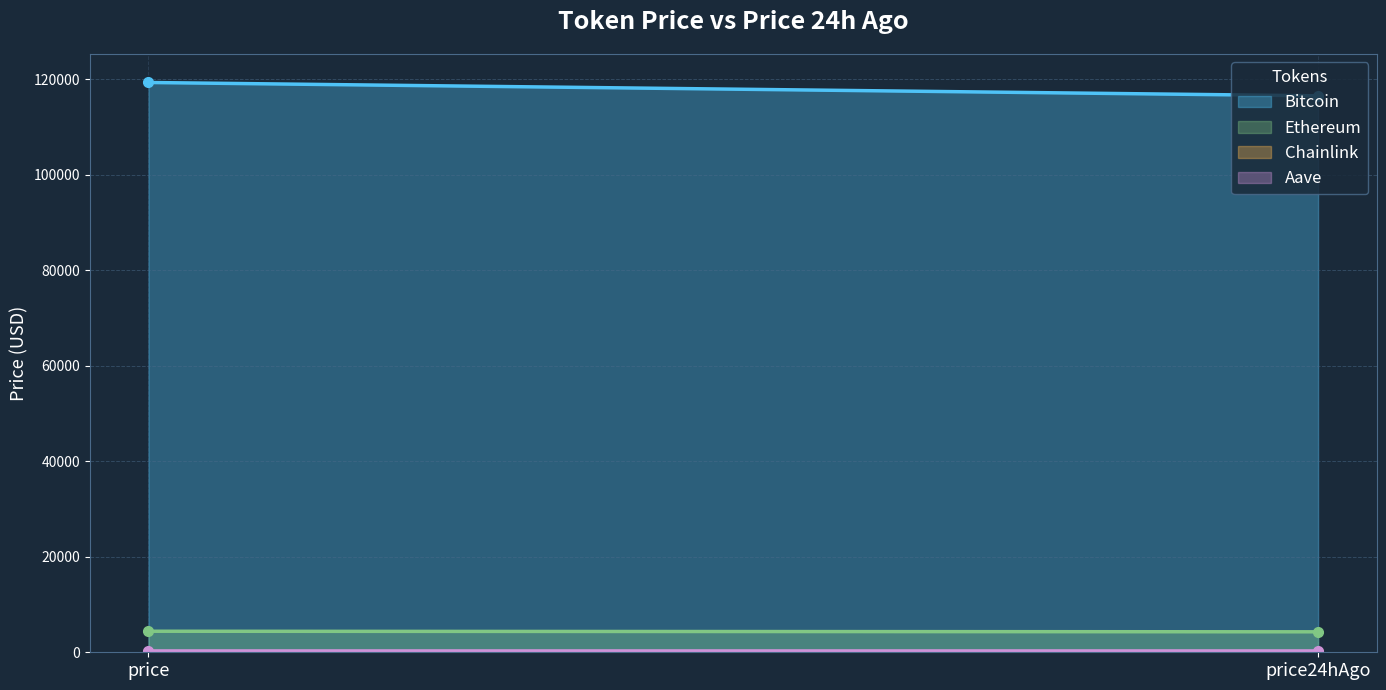

What are all the series names shown in the legend?

Bitcoin, Ethereum, Chainlink, Aave